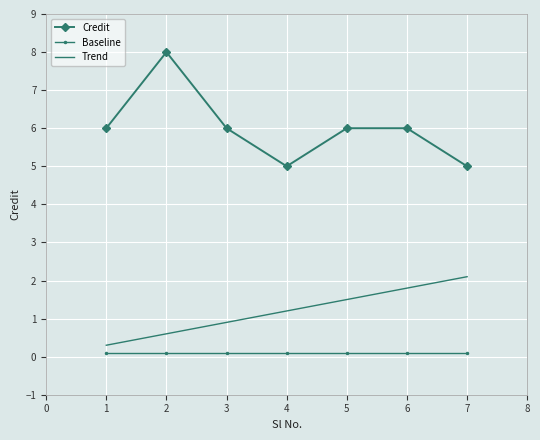

What is the maximum value for Trend?

2.1